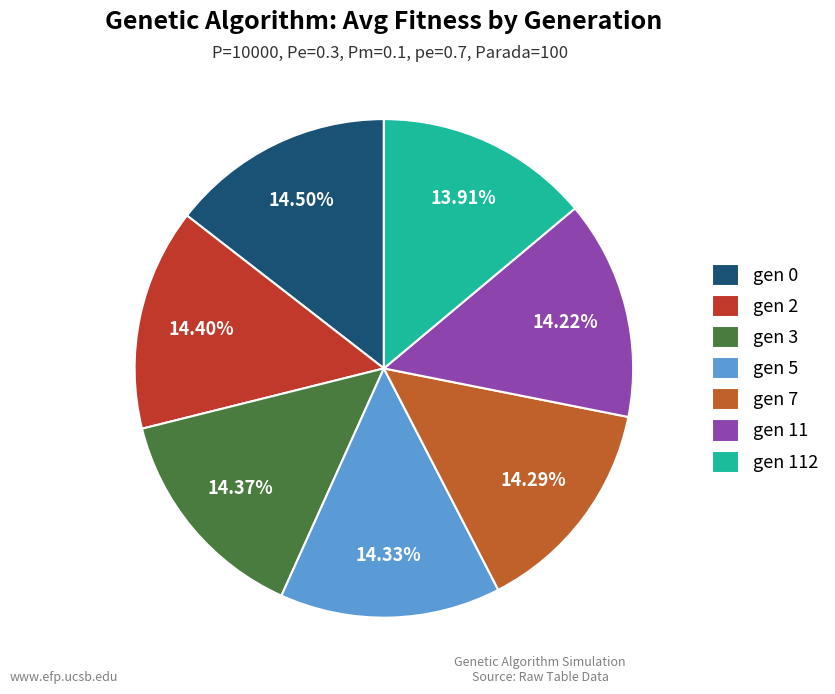

Rank the categories by value from highest to lowest.

gen 0, gen 2, gen 3, gen 5, gen 7, gen 11, gen 112